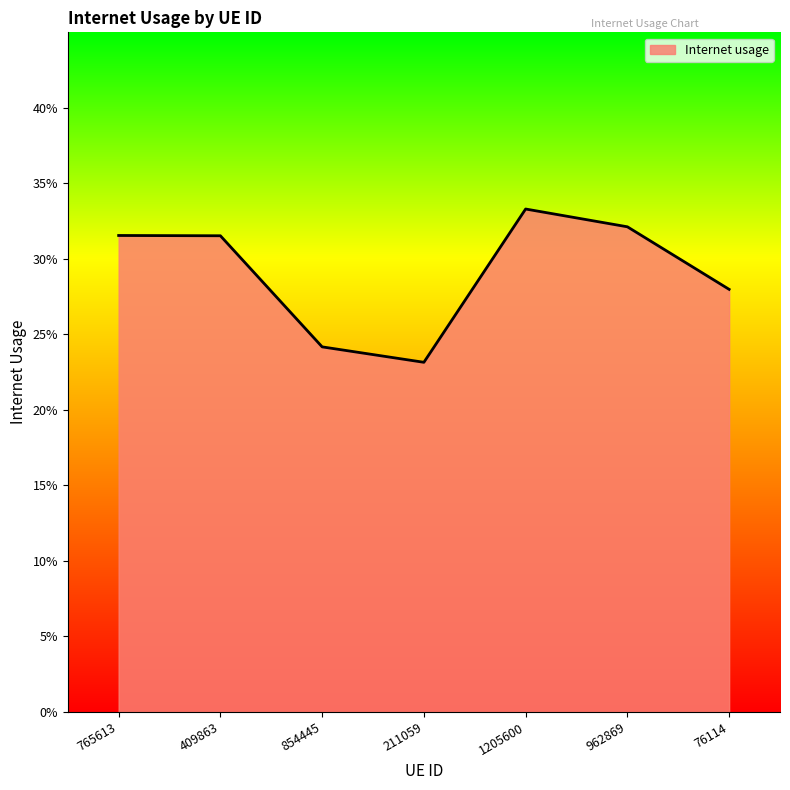

Does the chart have visible grid lines?

No